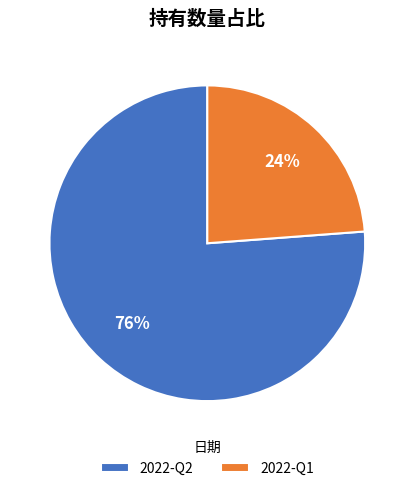

What percentage is the 2022-Q2 slice, to the nearest percent?

76%